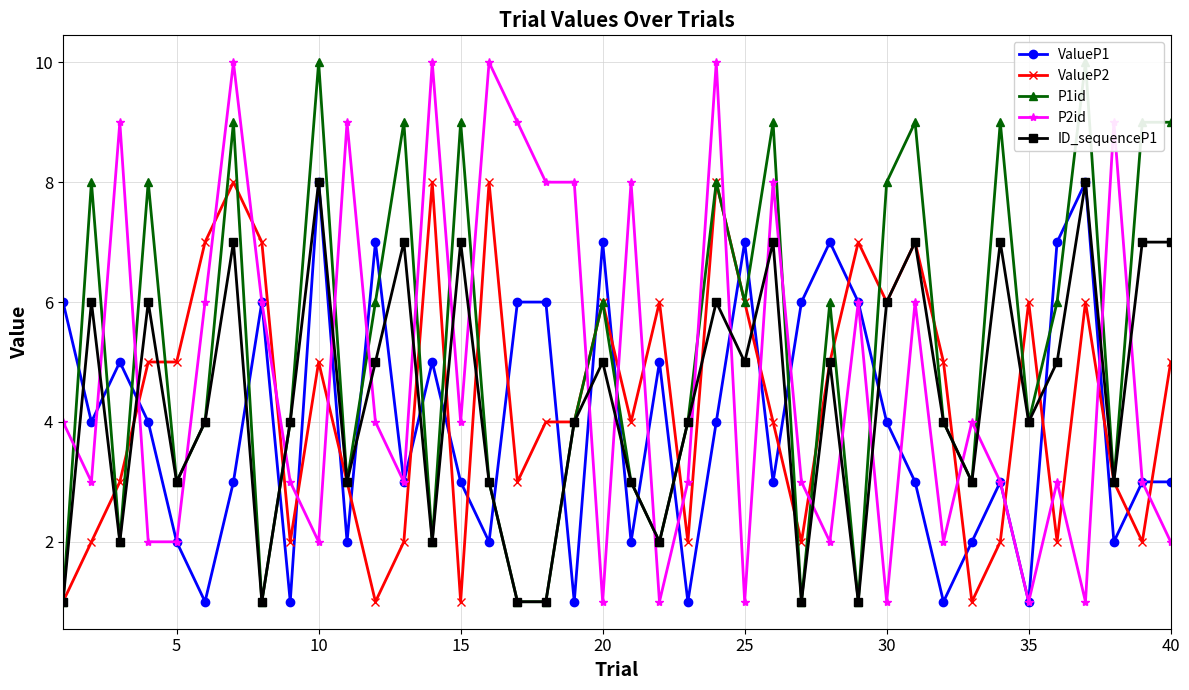

Count the number of data series in this chart.

5